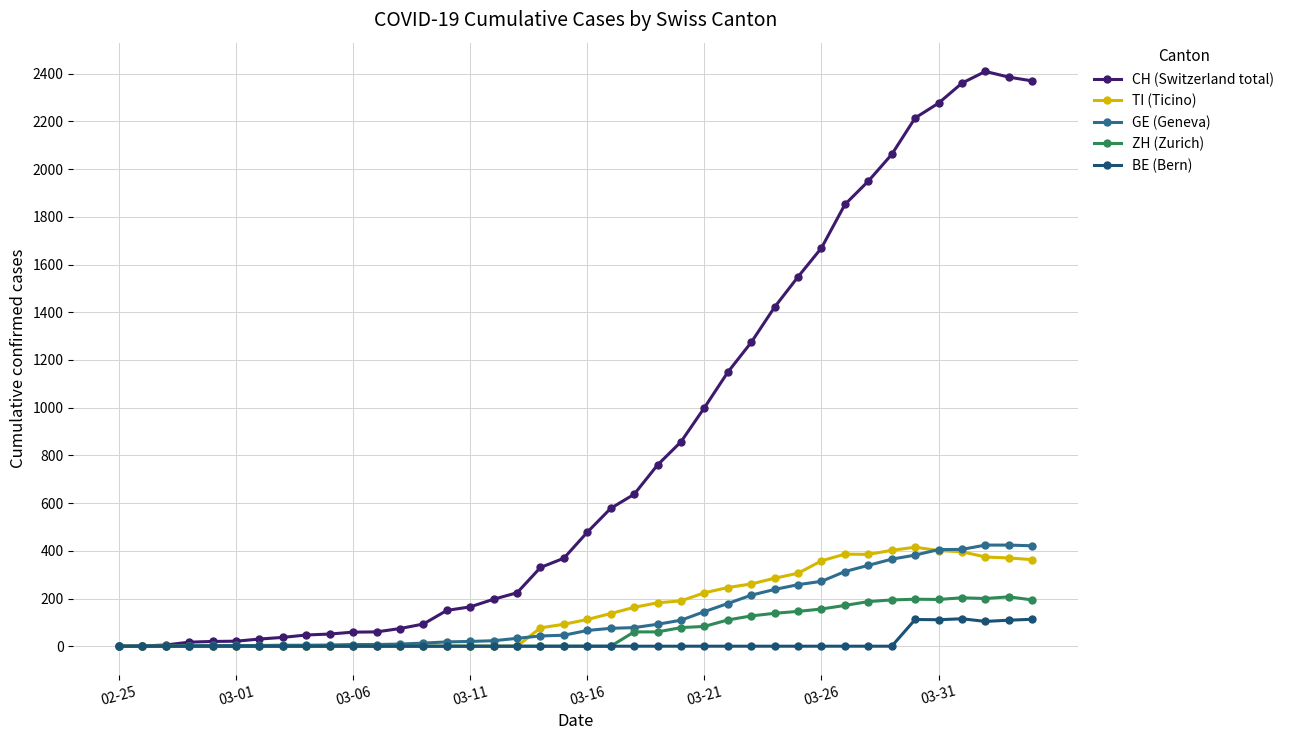

Which series has the largest total across all categories?

CH (Switzerland total)